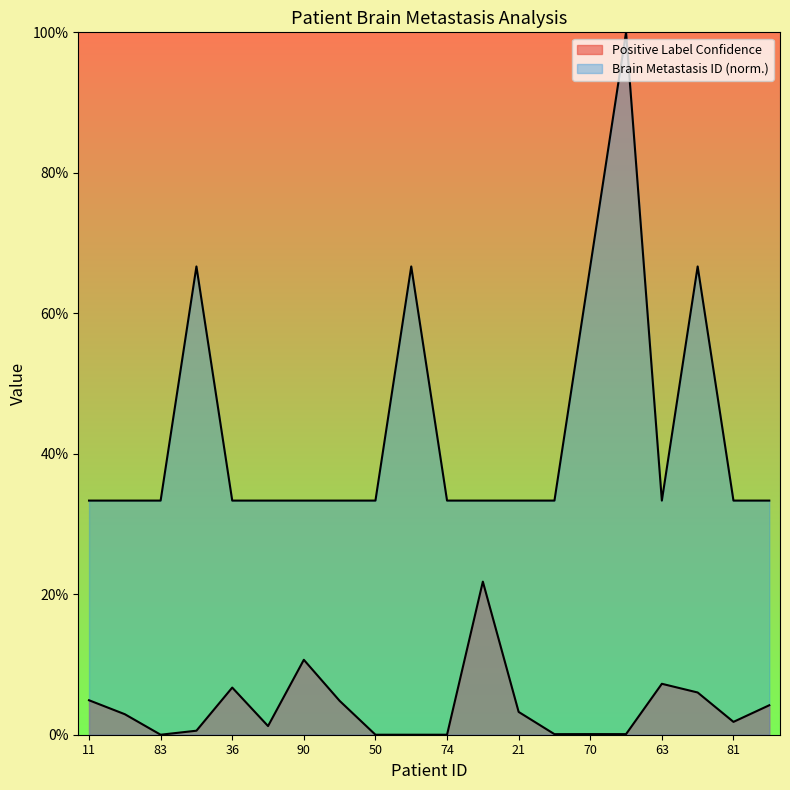

What is the difference between the highest and lowest values at 21?

0.3